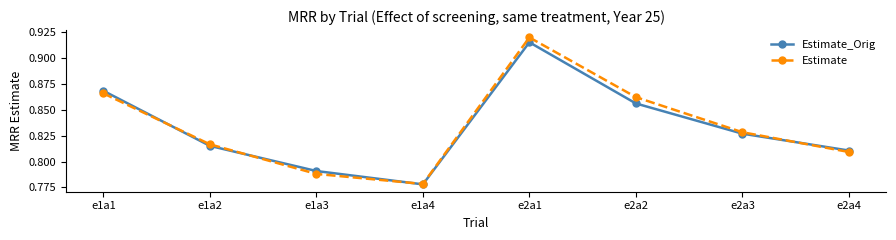

At e1a3, list the series in order from smallest to largest.

Estimate, Estimate_Orig